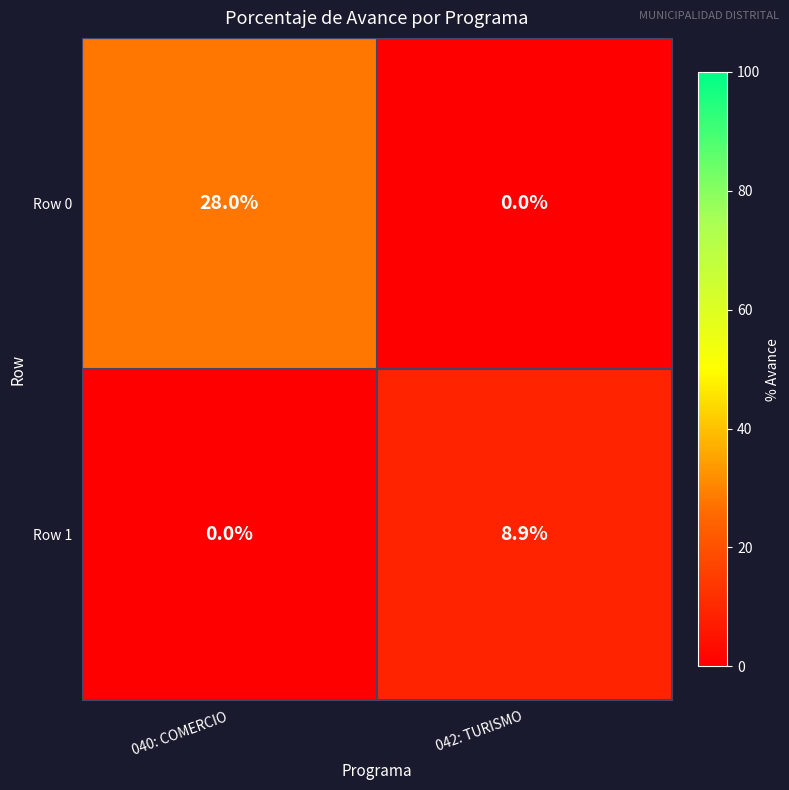

Count the number of data series in this chart.

2